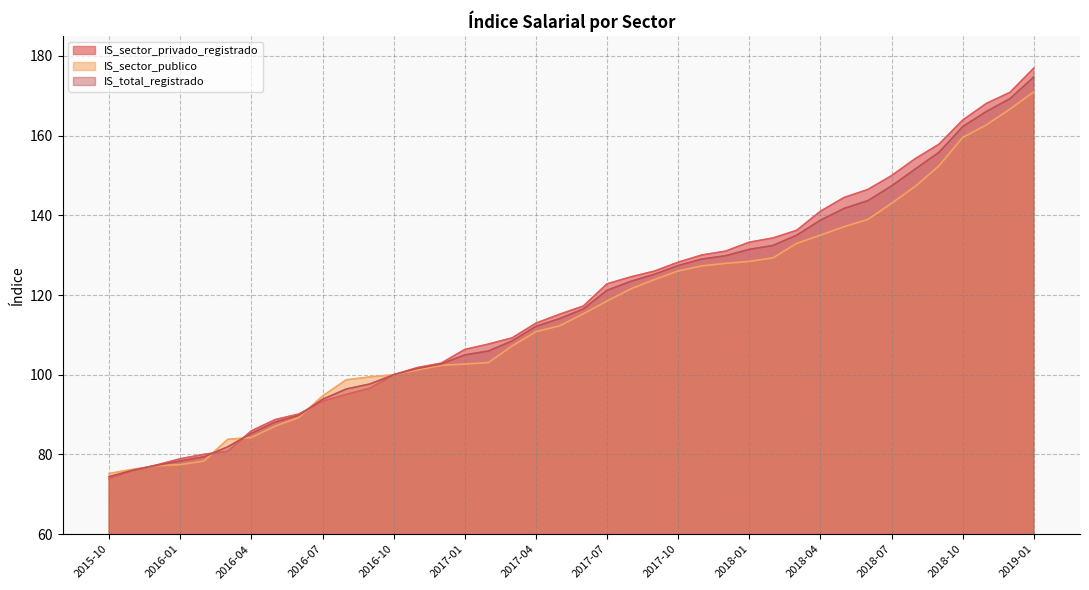

Between which two adjacent categories do IS_sector_privado_registrado and IS_sector_publico first intersect?

2015-11 and 2015-12